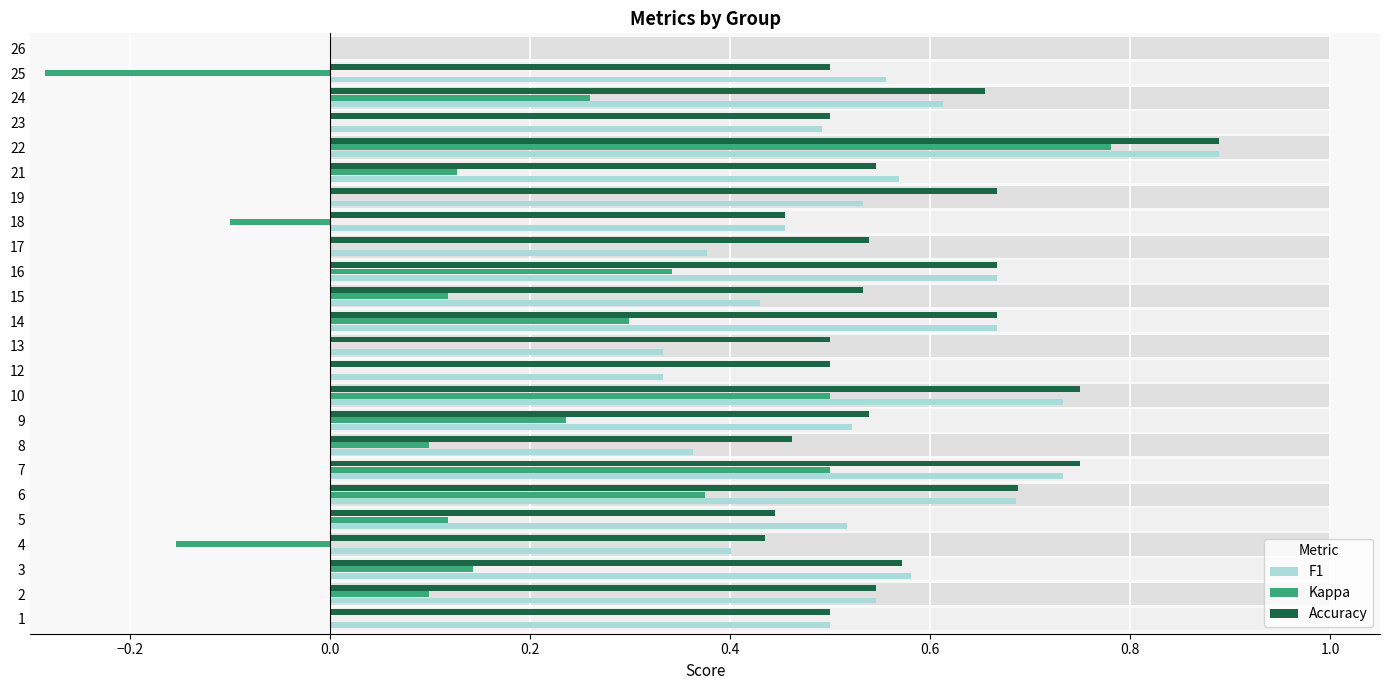

What is the greatest value displayed?

0.9